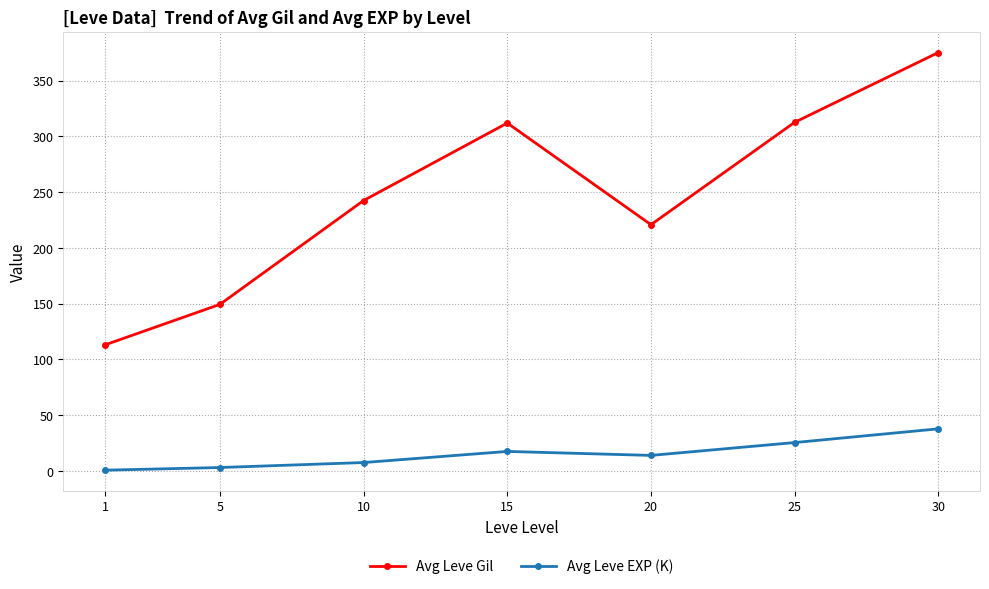

True or false: Avg Leve EXP (K) and Avg Leve Gil intersect in this chart.

False